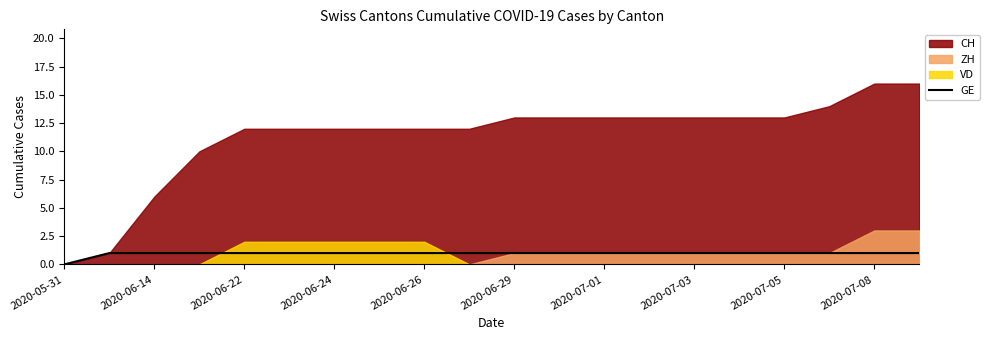

How many values are above zero?

19